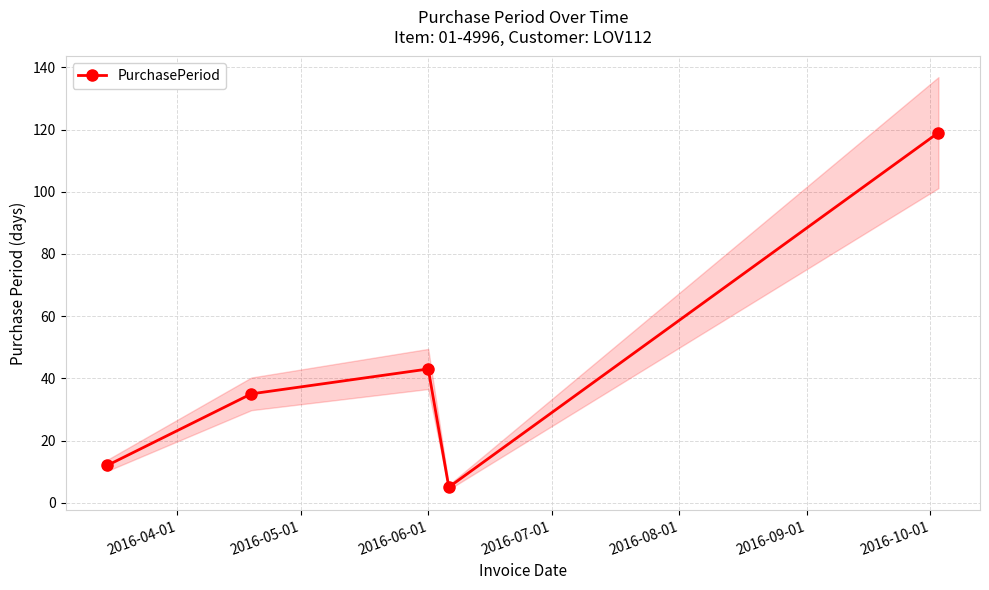

What is the highest value of the PurchasePeriod series?

119